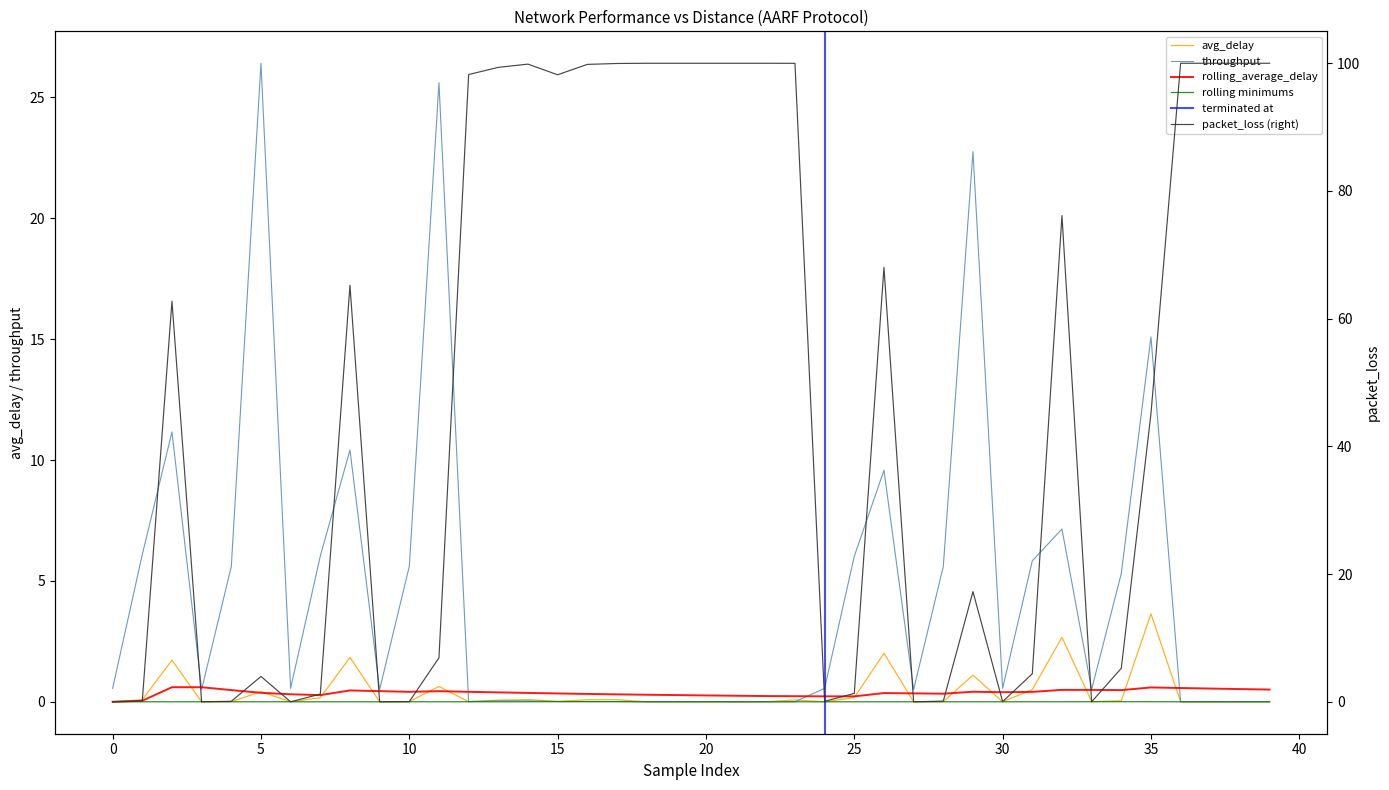

How many interior local valleys does the packet_loss series have?

8